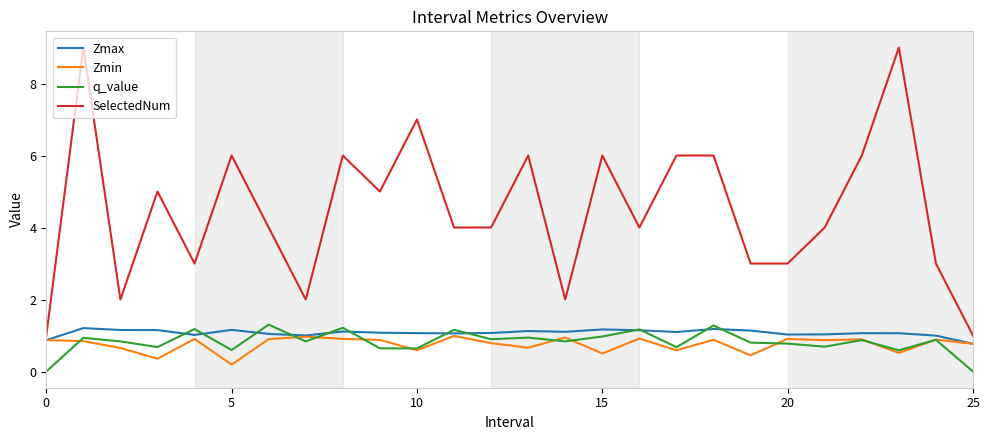

What is the maximum value for q_value?

1.3